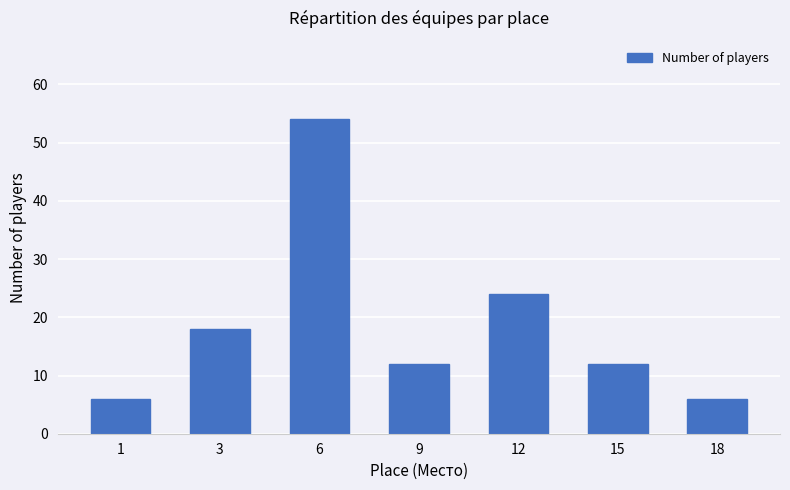

What is the sum of the values at 6 and 9?

66